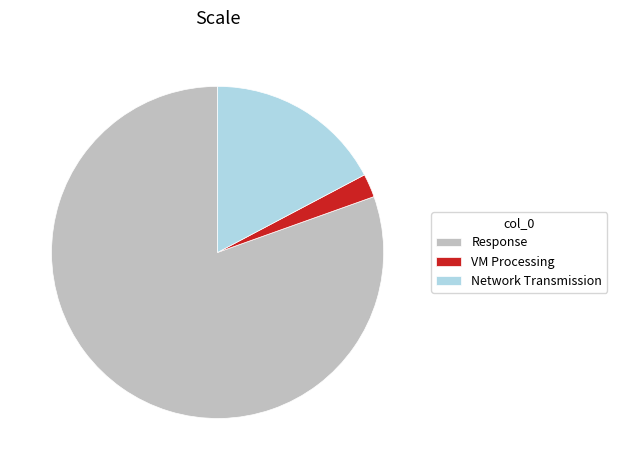

Combined, do Response and Network Transmission account for over 50%?

Yes